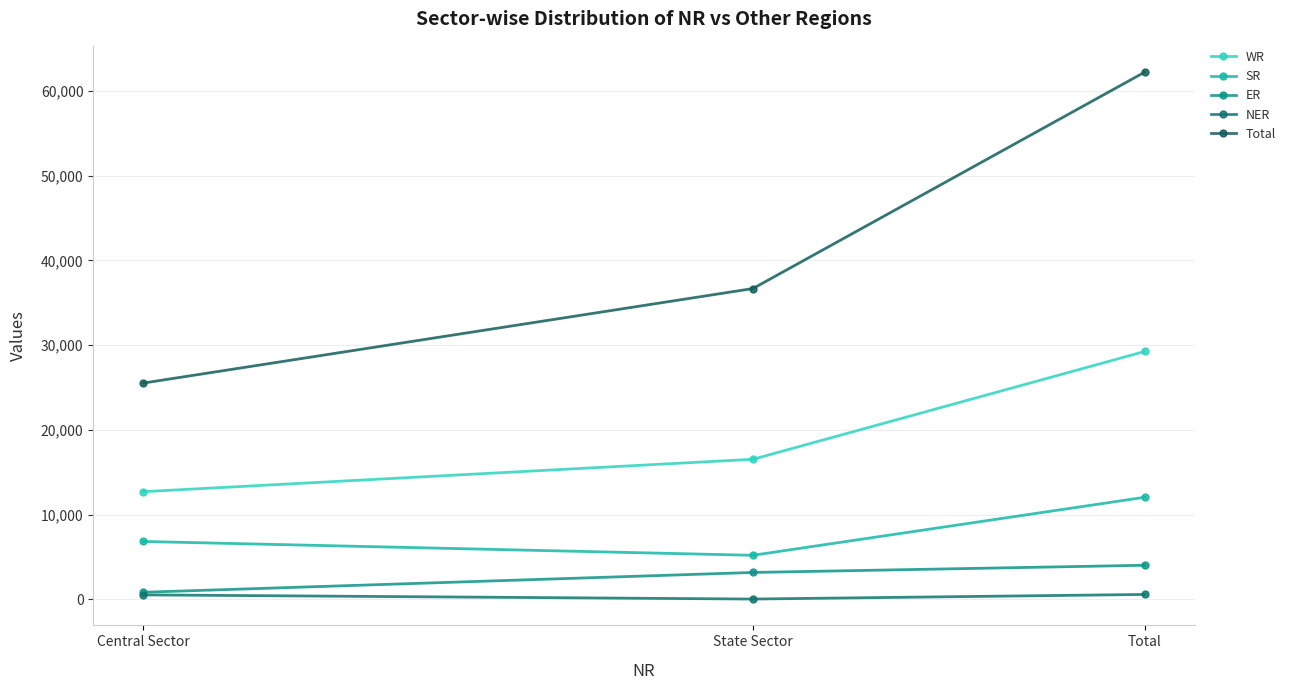

At which category is the sum across all series the highest?

Total